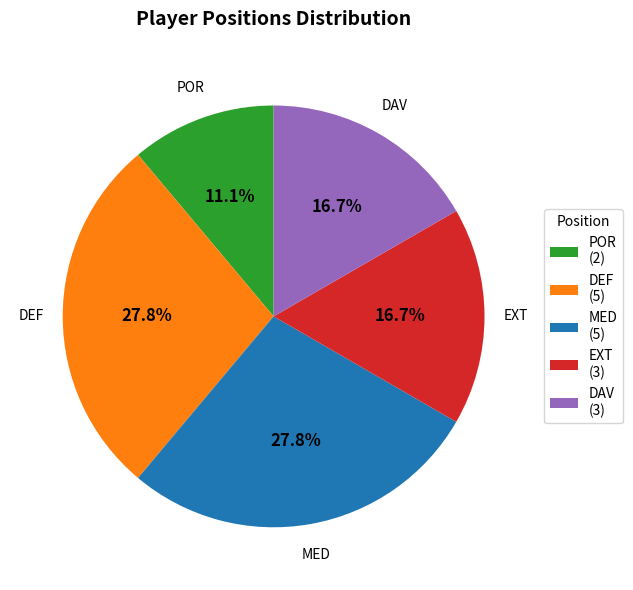

Do DAV and DEF together represent more than half of the pie?

No